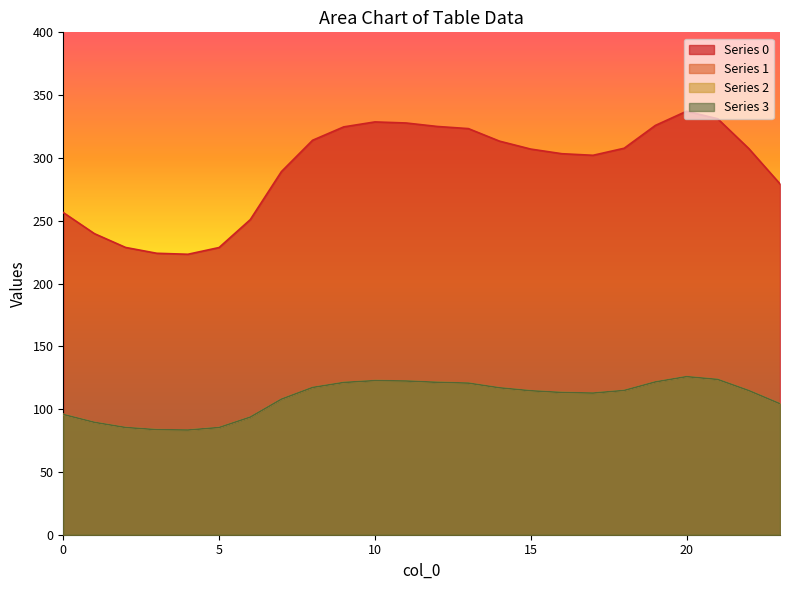

What is the difference between the maximum and minimum values in the 0 series?

113.9